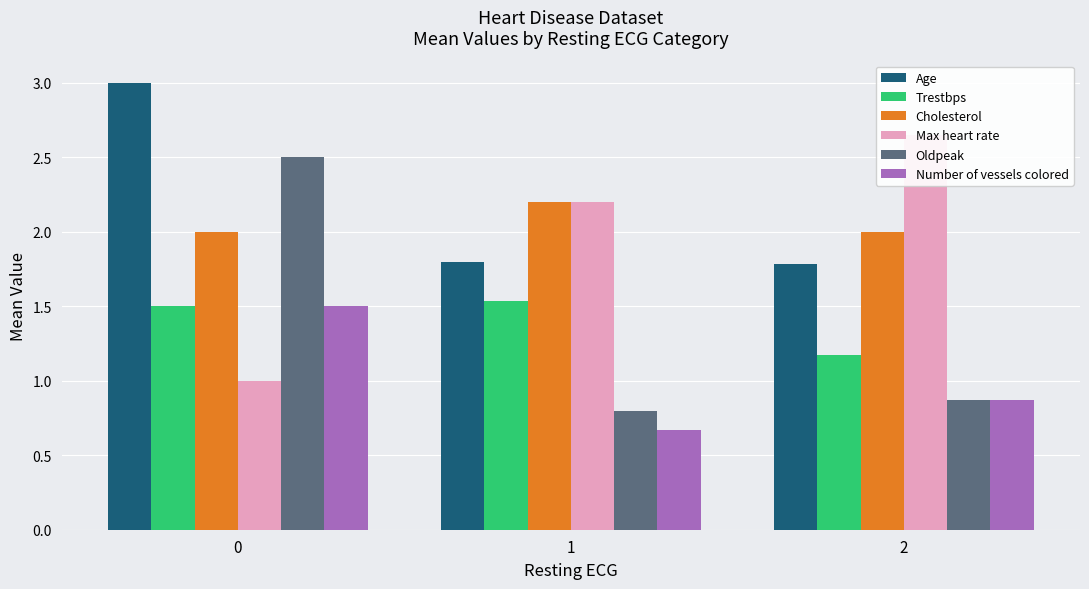

What is the difference between the maximum and minimum values in the Trestbps series?

0.4